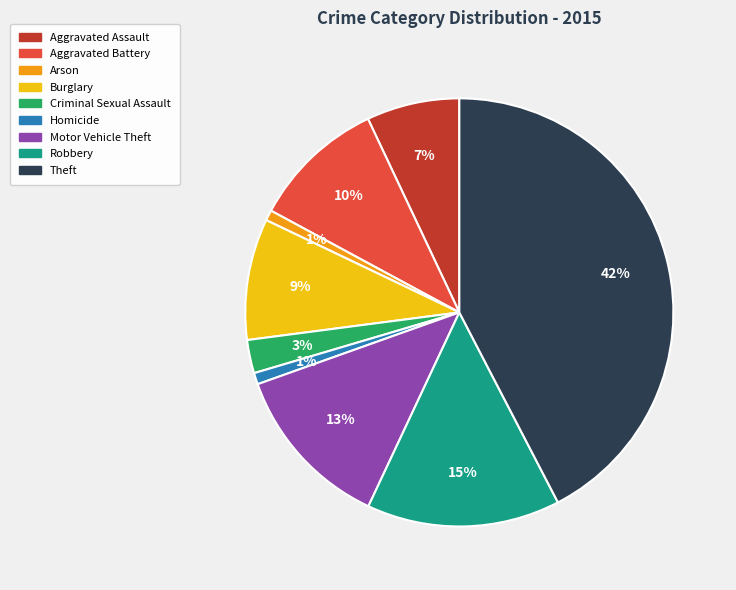

Does Robbery represent more than half of the total?

No